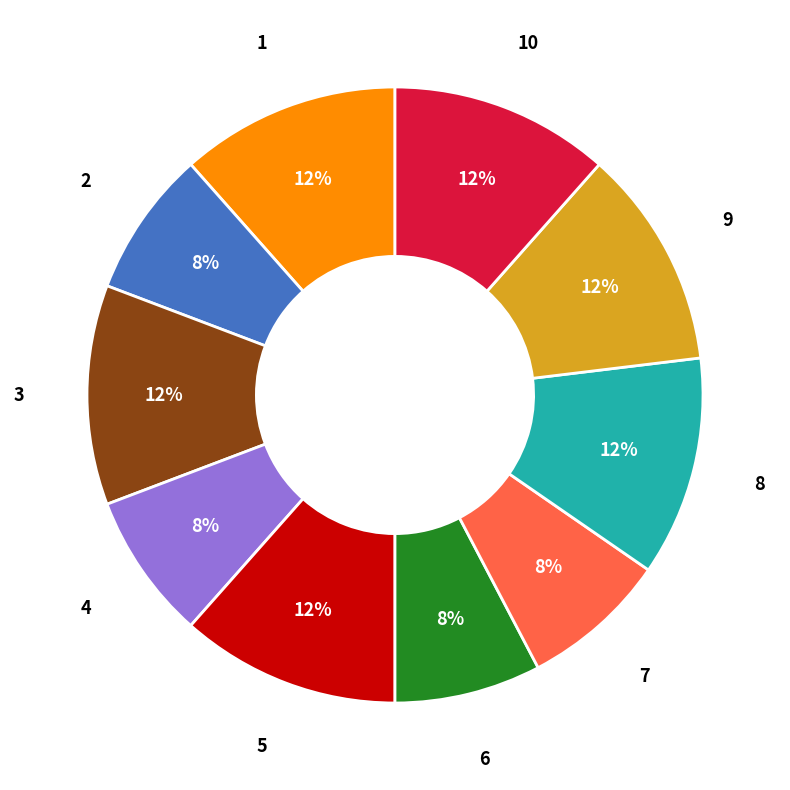

Is it true that 10 is 25% of the pie?

False